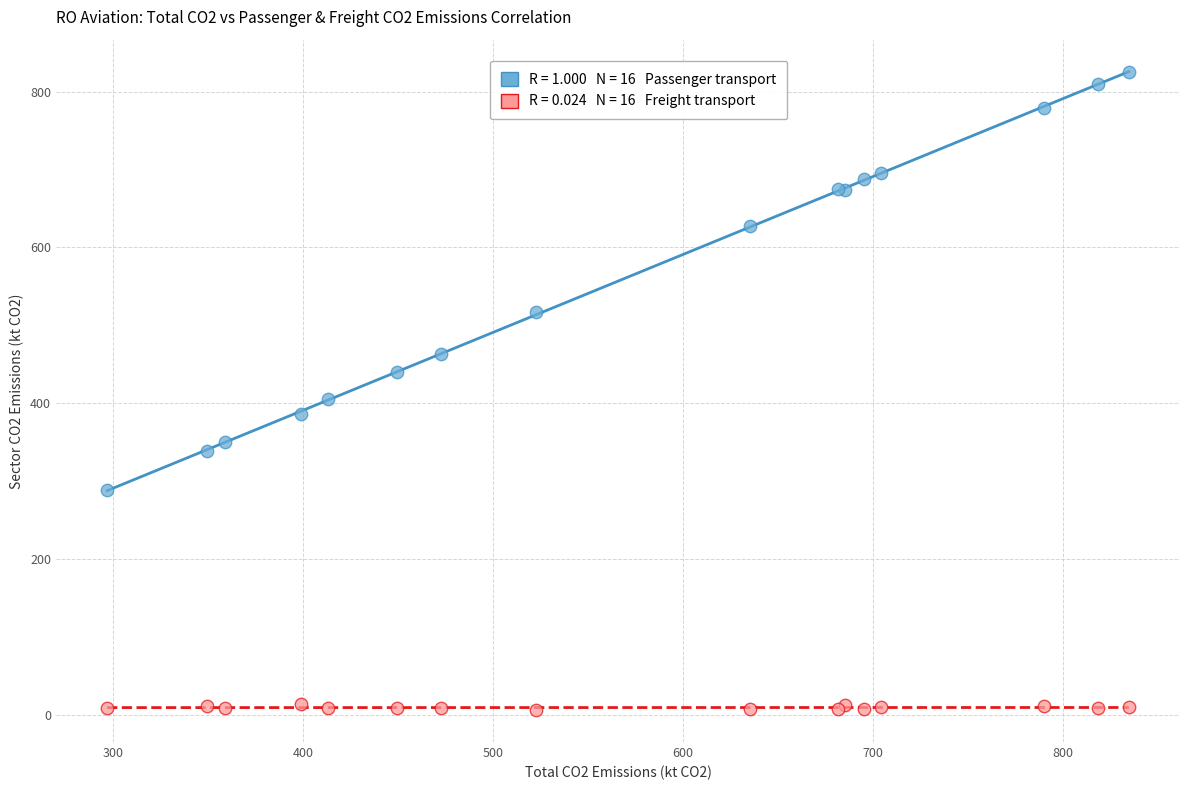

Across all series, what Y value is closest to 415?

405.0